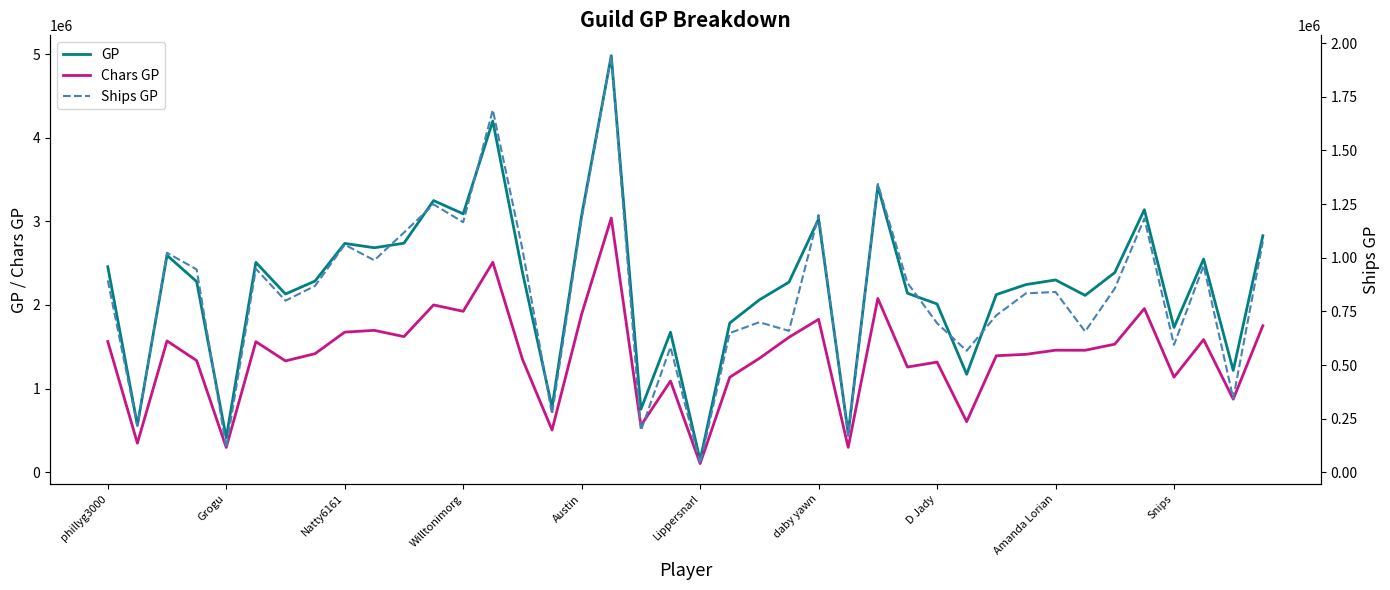

How many data points in Chars GP are above 1458552?

19